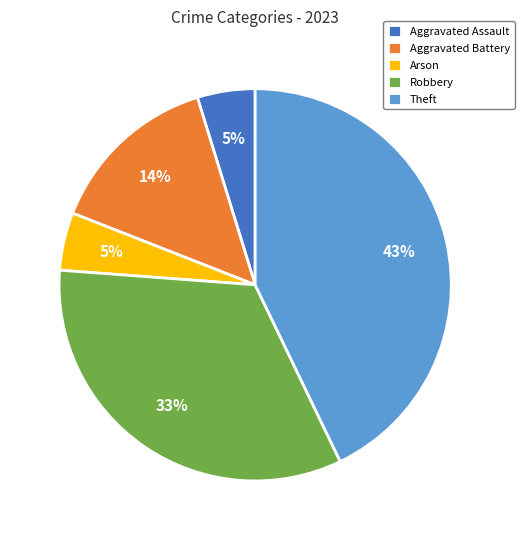

Does any single category account for the majority?

No